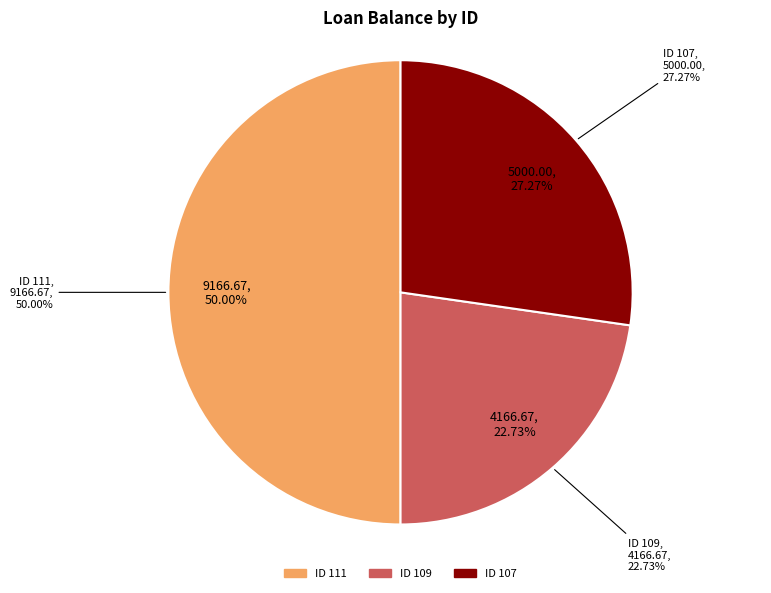

Approximately how many times larger is the value at 107 compared to 109?

1.2